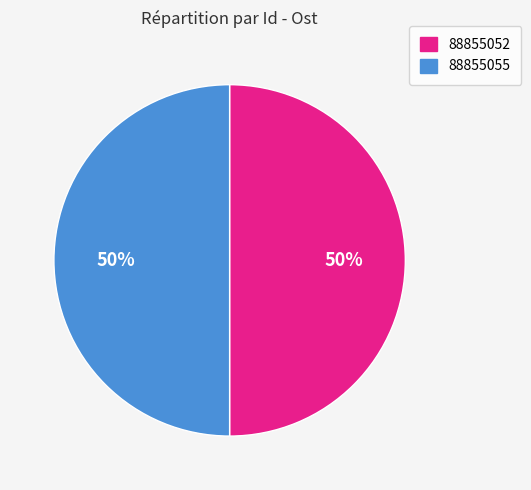

Combined, do 88855052 and 88855055 account for over 50%?

Yes